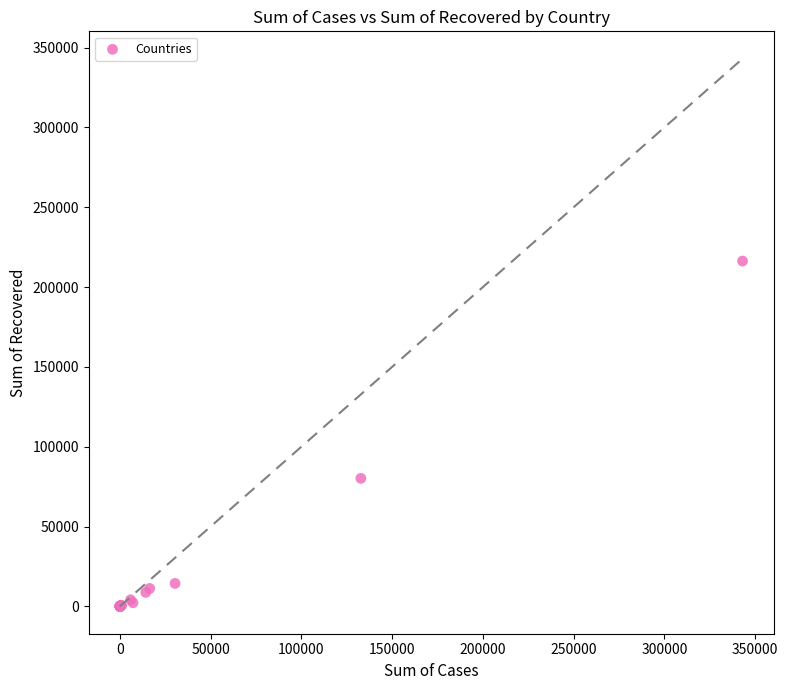

What Y value in the scatter plot is closest to 108161?

80211